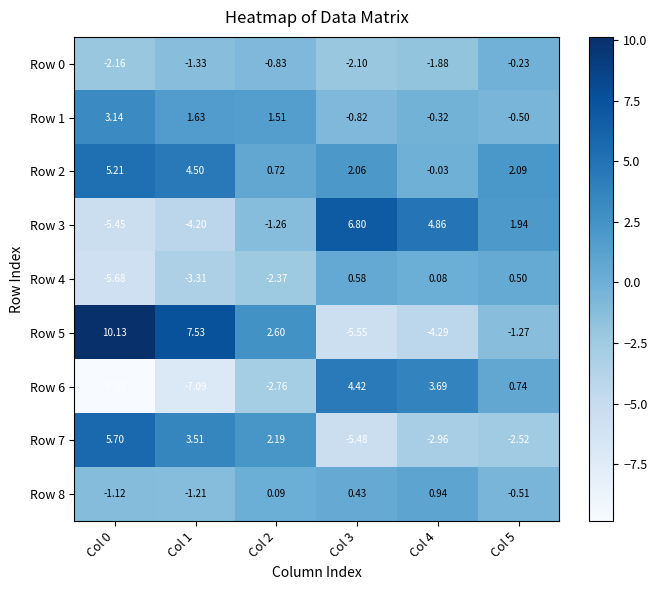

How many series are shown in this chart?

9